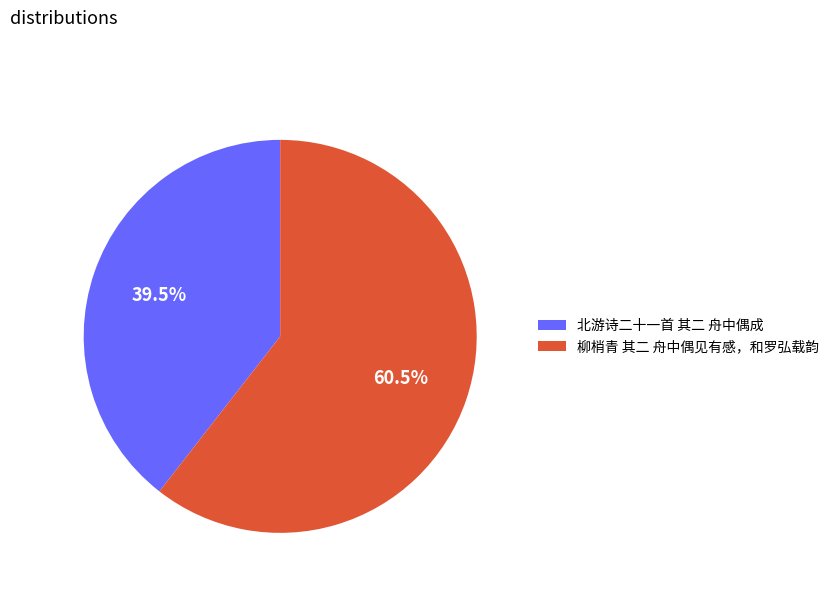

Which has a higher value, 柳梢青 其二 舟中偶见有感，和罗弘载韵 or 北游诗二十一首 其二 舟中偶成?

柳梢青 其二 舟中偶见有感，和罗弘载韵